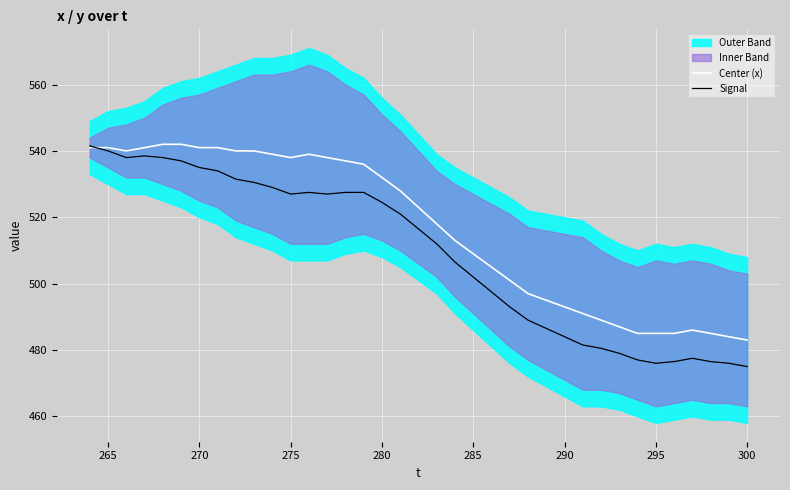

What is the highest value of the Center (x) series?

542.0